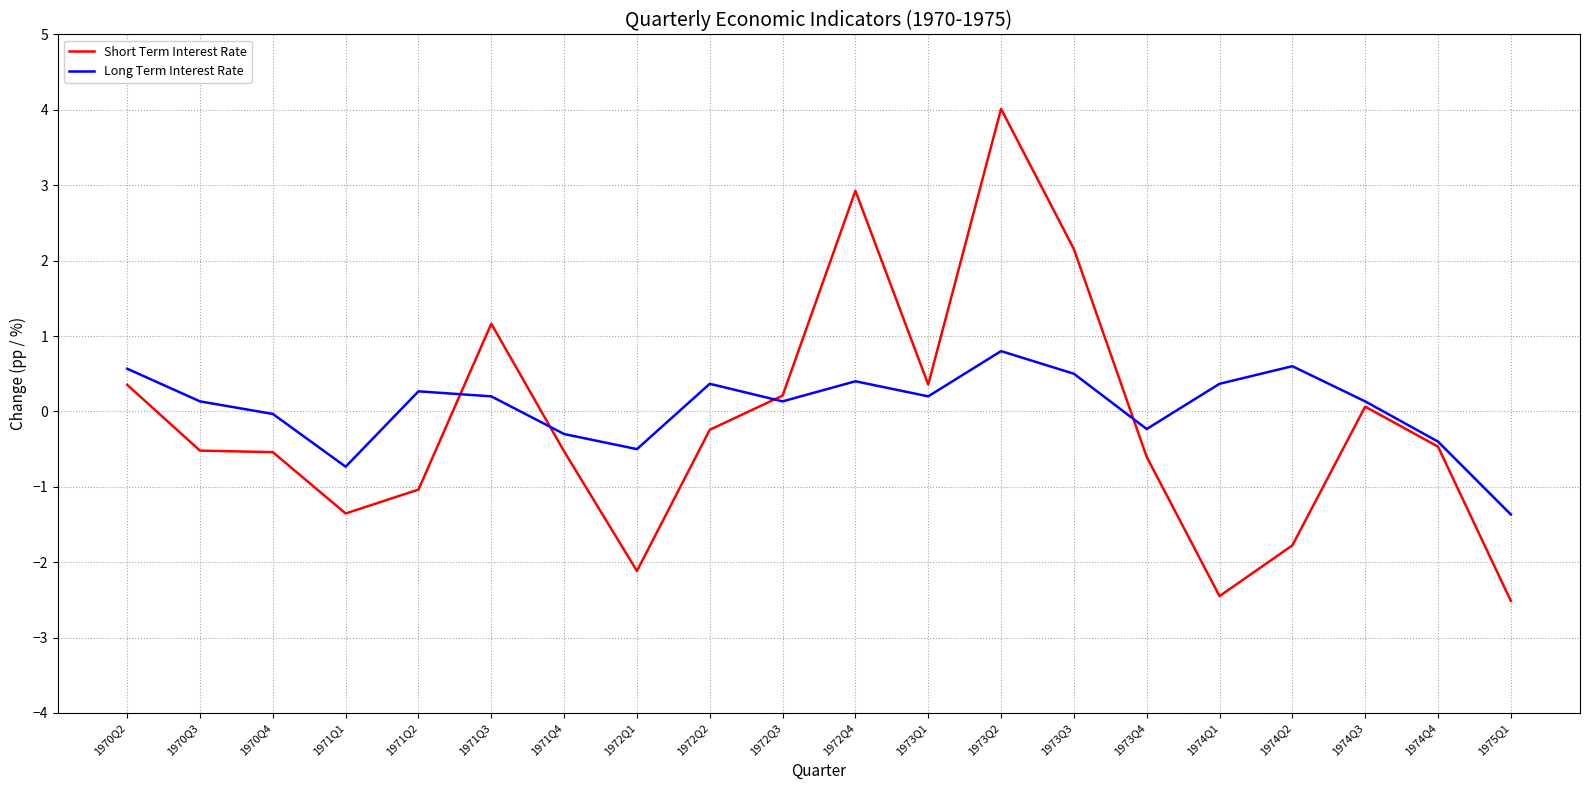

How many lines are shown in the chart?

2